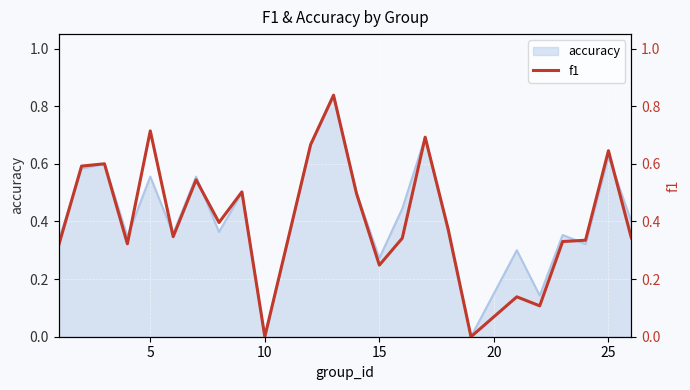

How many lines are shown in the chart?

1